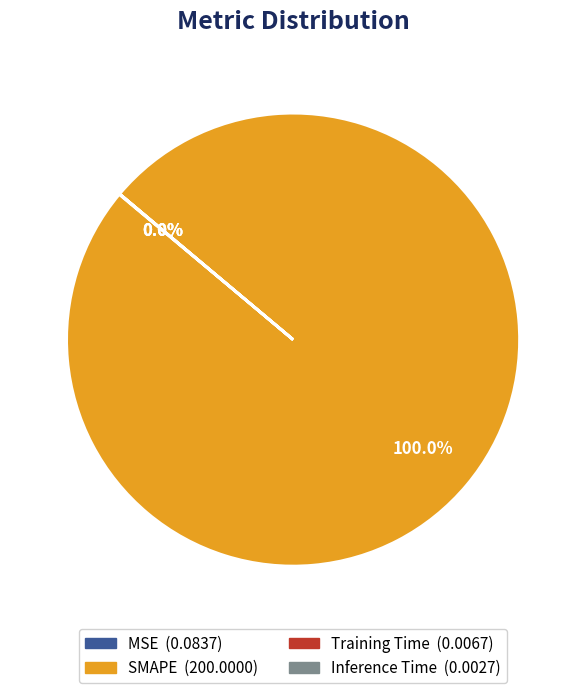

Is there a majority slice in this chart?

Yes